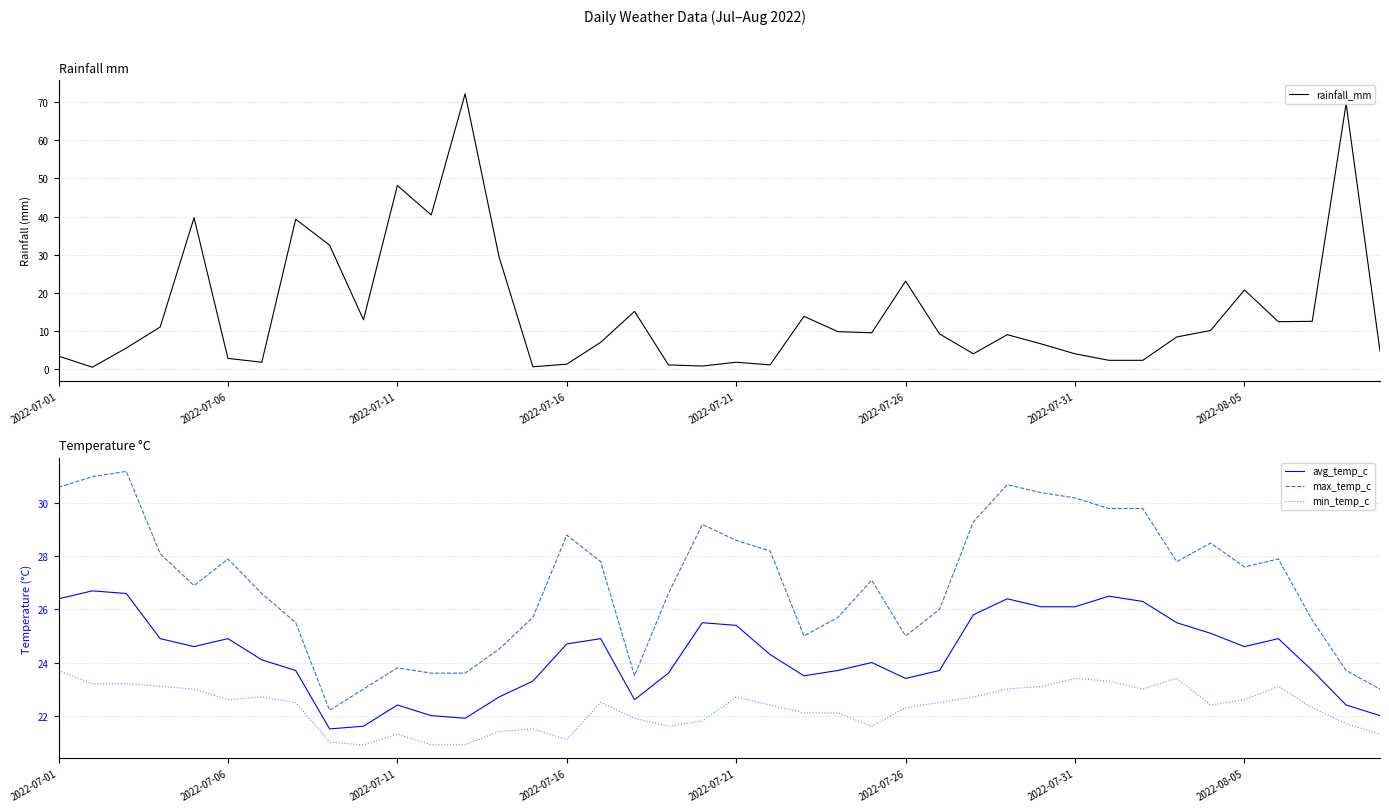

Which series has the largest range (max minus min)?

rainfall_mm